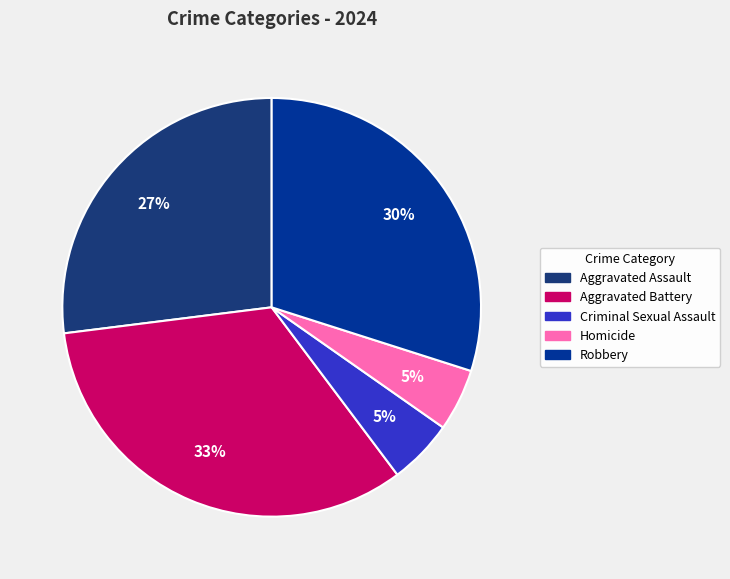

Does any single category account for the majority?

No